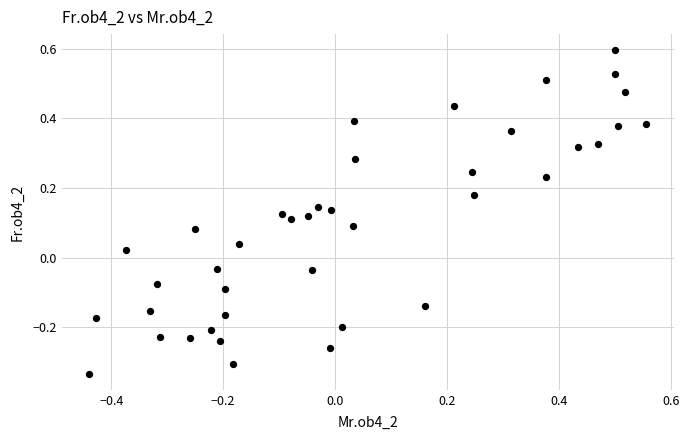

What is the range of X values (max minus min)?

1.0